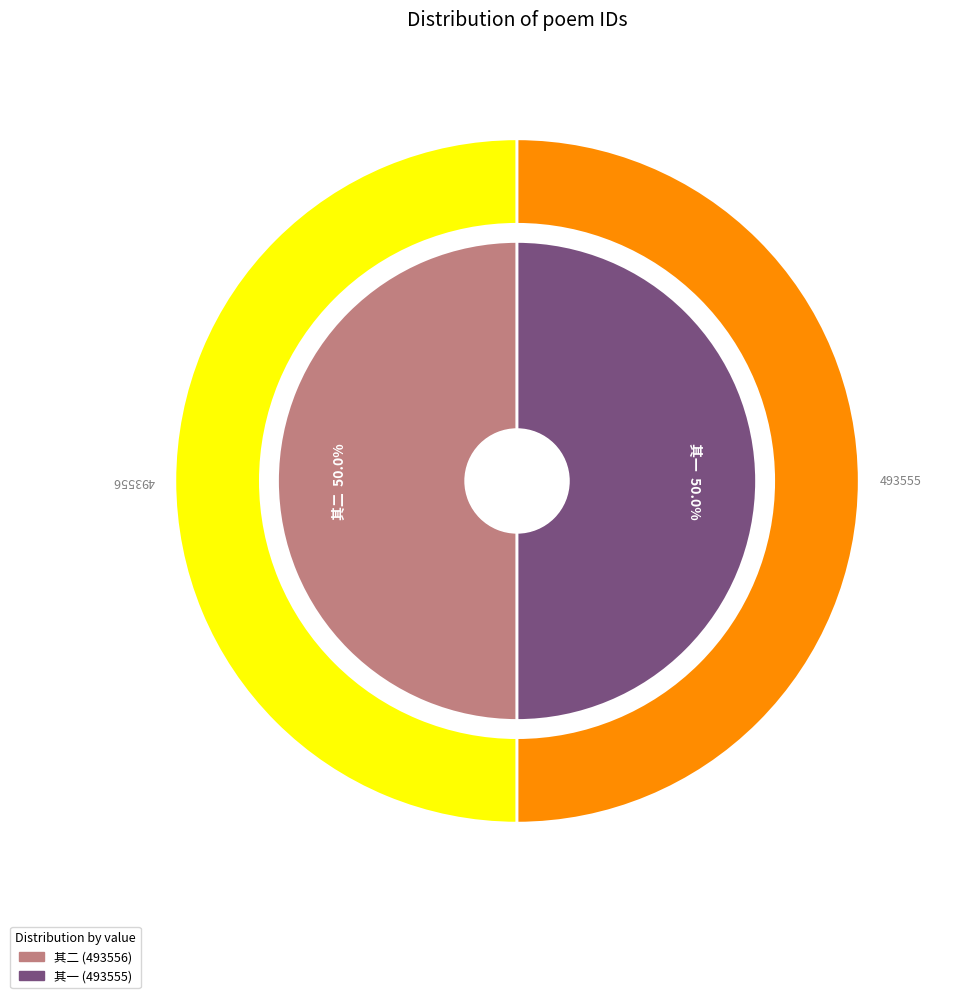

What is the change in value from 四月承叔铭佥宪二绝句问西厅牡丹开未并寄罂粟令予种之以娱目因戏用韵以荅之 其二 to 四月承叔铭佥宪二绝句问西厅牡丹开未并寄罂粟令予种之以娱目因戏用韵以荅之 其一?

-1